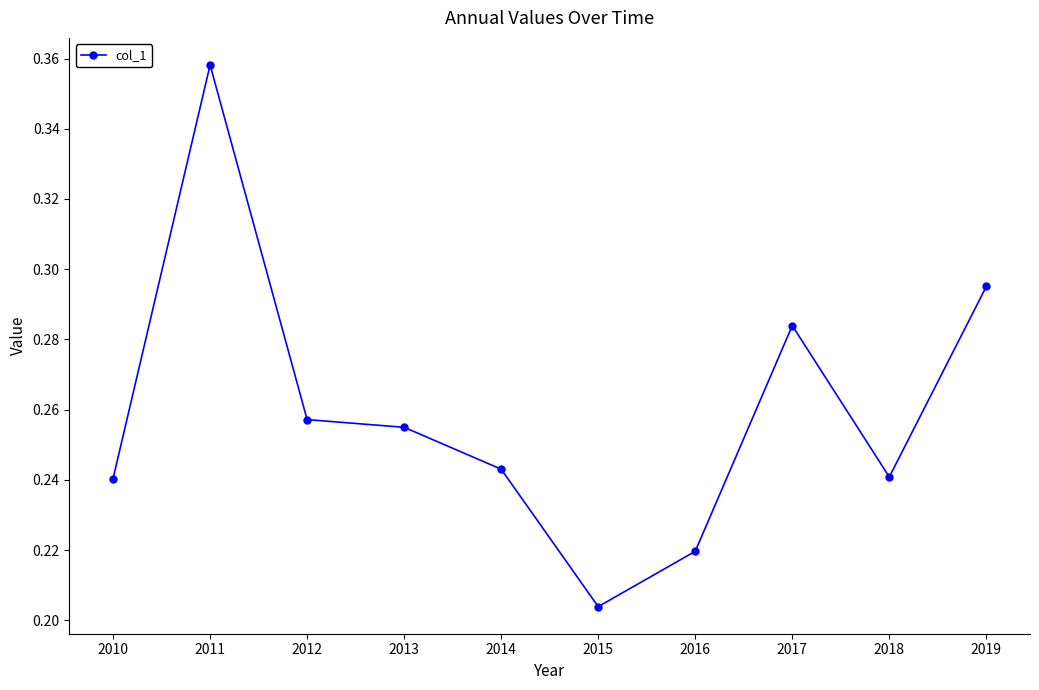

What is the sum of the values at 2017 and 2018?

0.5